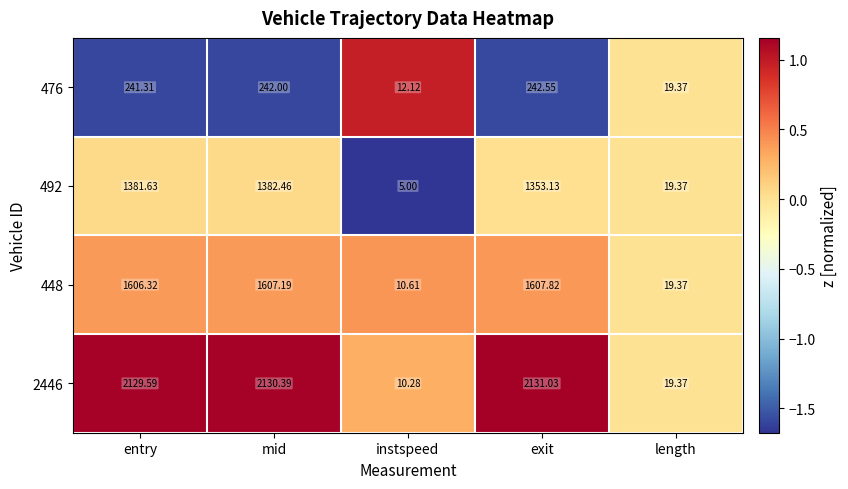

At which label is 476 closest to 127?

length